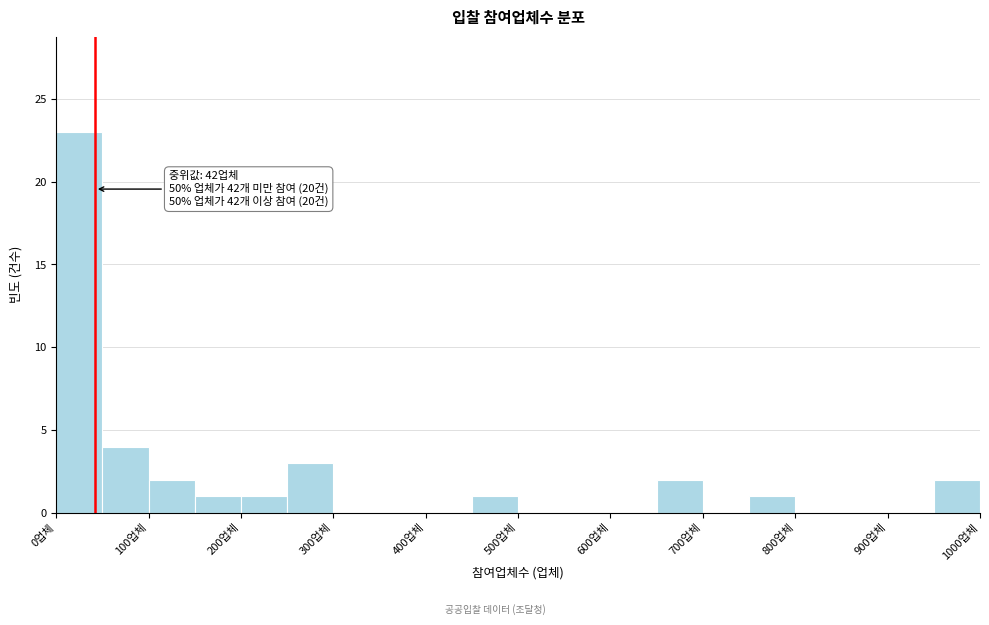

Which range on the x-axis has the tallest bar?

0 to 50